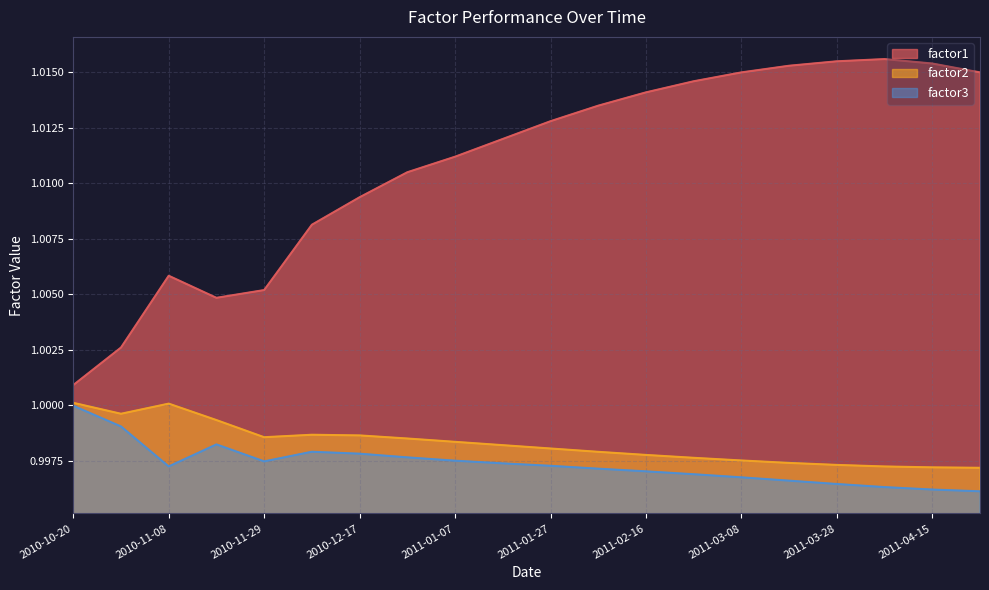

What is the approximate value of factor1 at 2011-04-15?

1.0